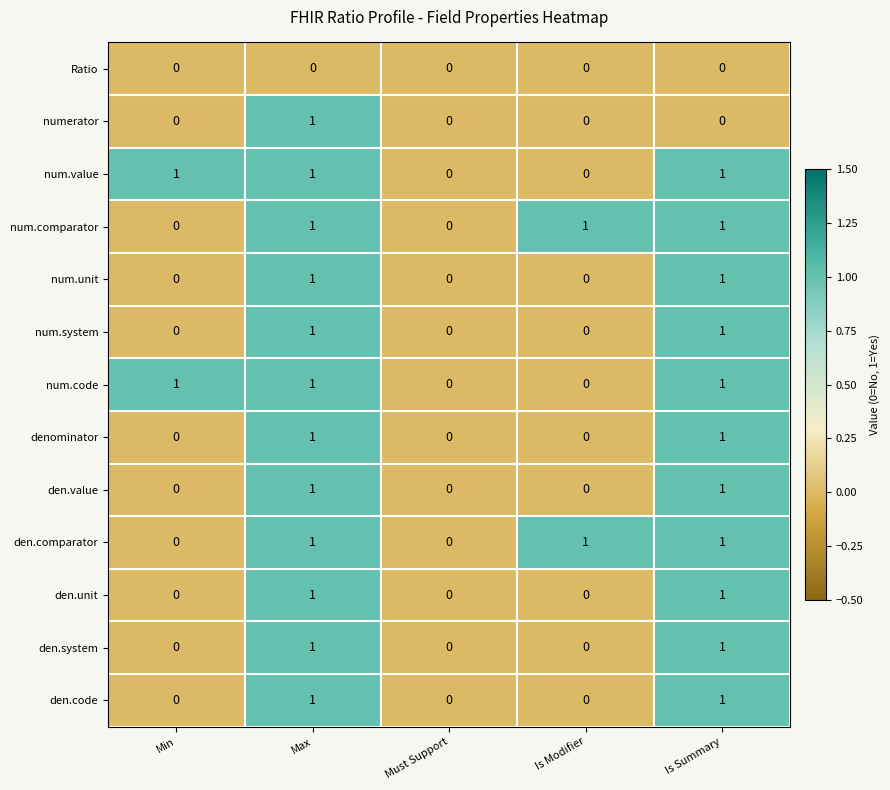

What is the sum of all num.comparator values?

3